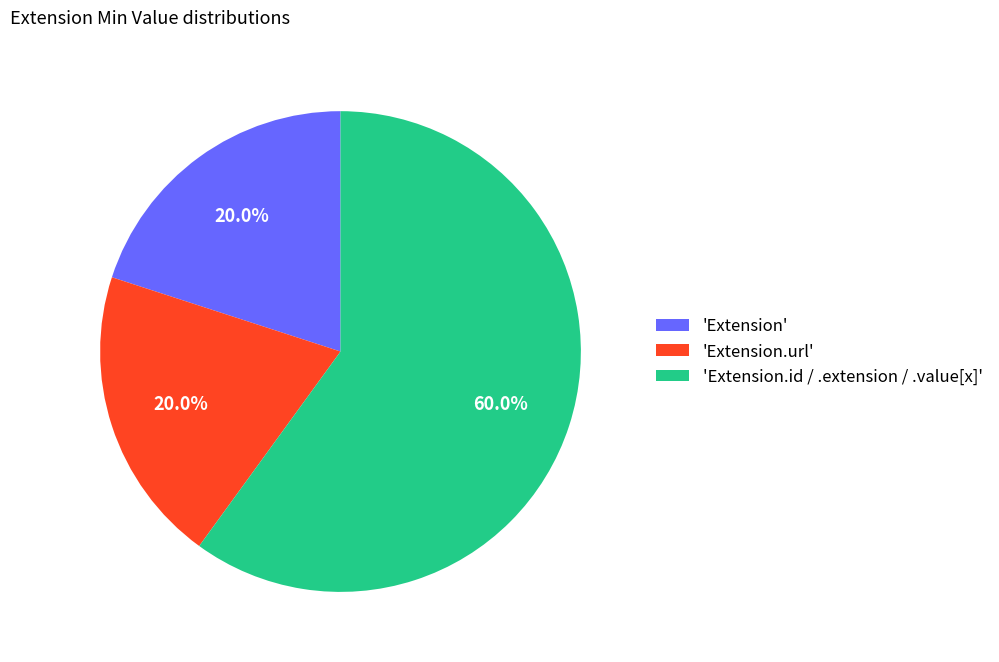

Does 'Extension.id / .extension / .value[x]' represent more than half of the total?

Yes